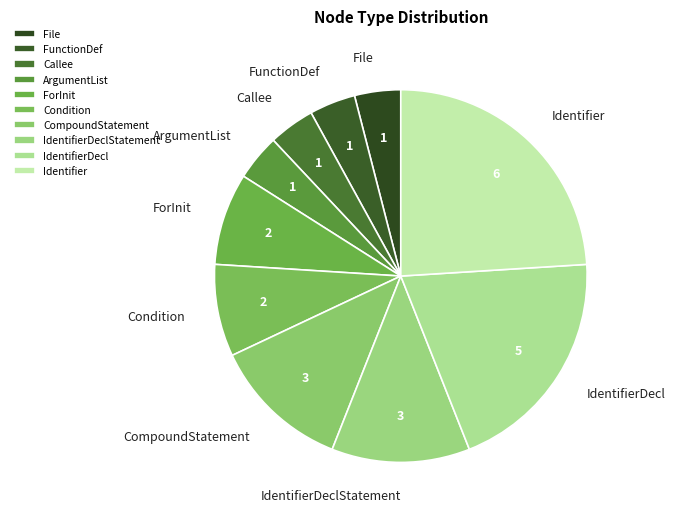

Which slice is the largest?

Identifier